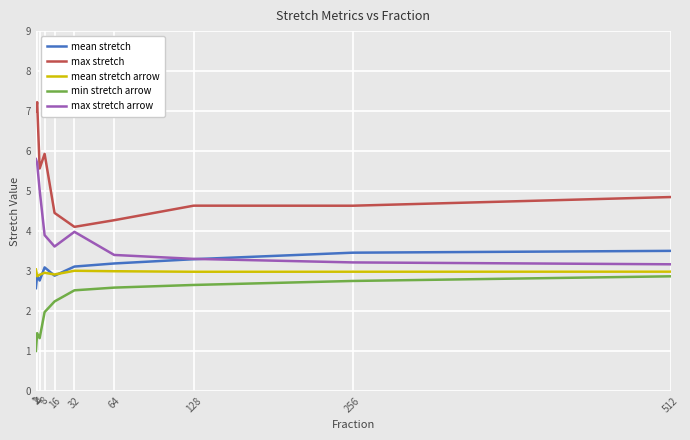

True or false: mean stretch arrow and max stretch arrow cross at least once.

False